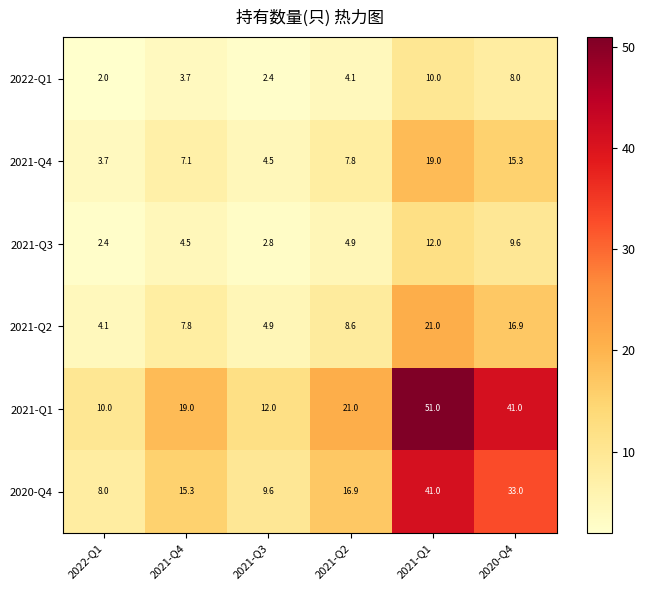

Rank the series at 2022-Q1 from lowest to highest value.

2022-Q1, 2021-Q3, 2021-Q4, 2021-Q2, 2020-Q4, 2021-Q1